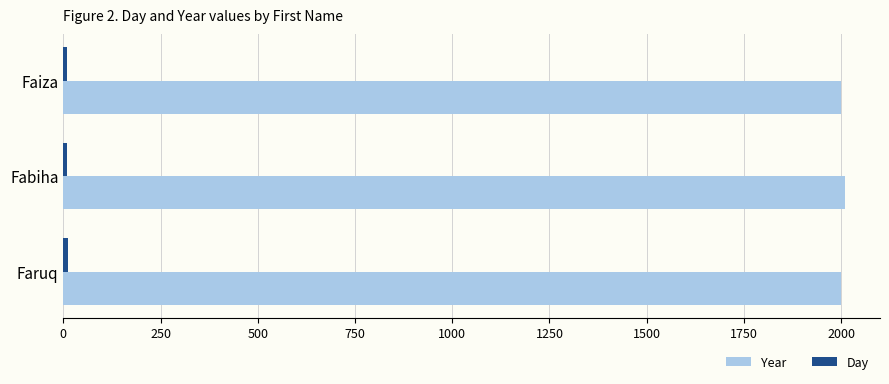

What is the maximum value shown in the chart?

2011